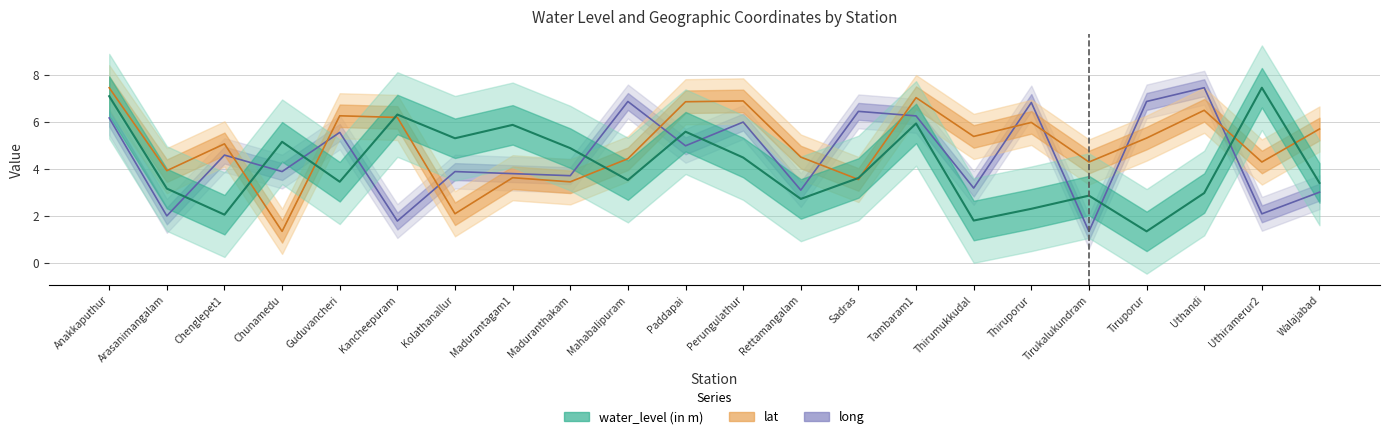

How many interior local peaks does the long series have?

8